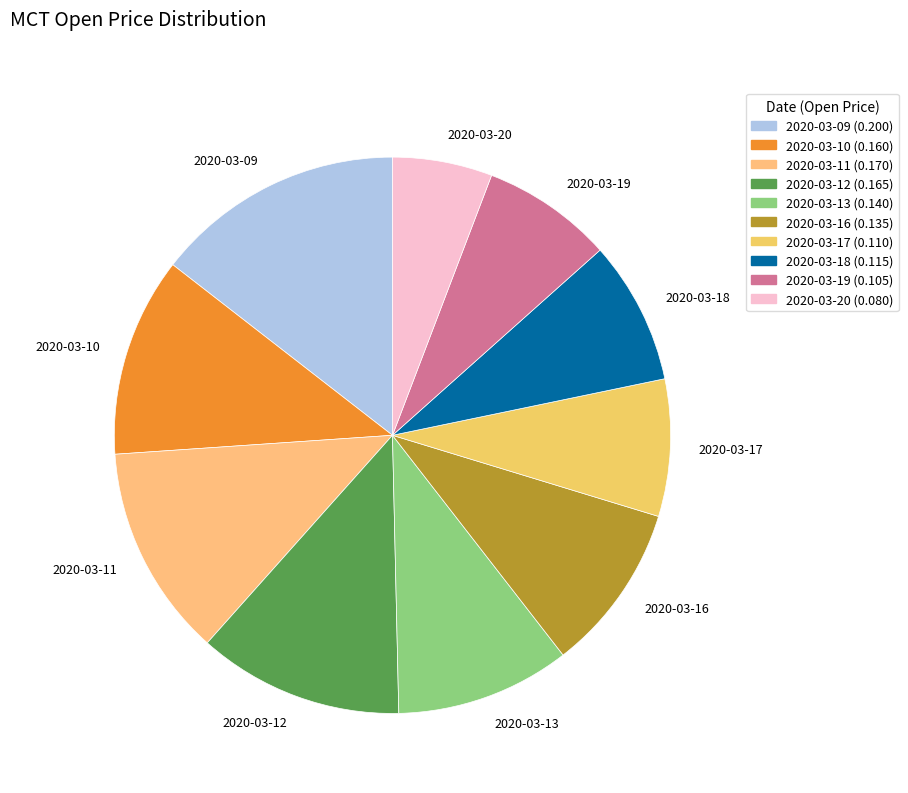

Which slice is the smallest?

2020-03-20